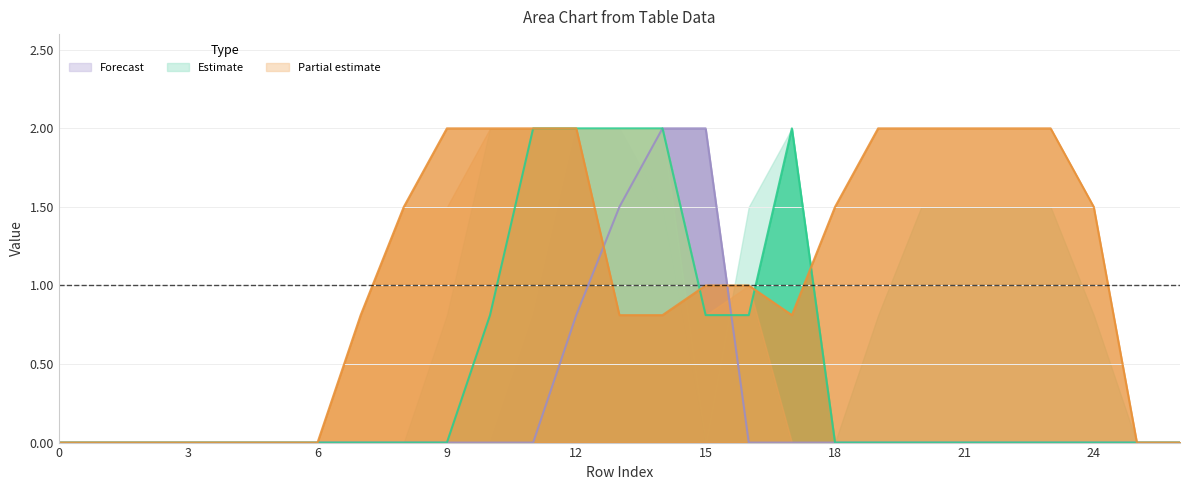

At 14, list the series in order from smallest to largest.

Partial estimate line, Forecast line, Estimate line